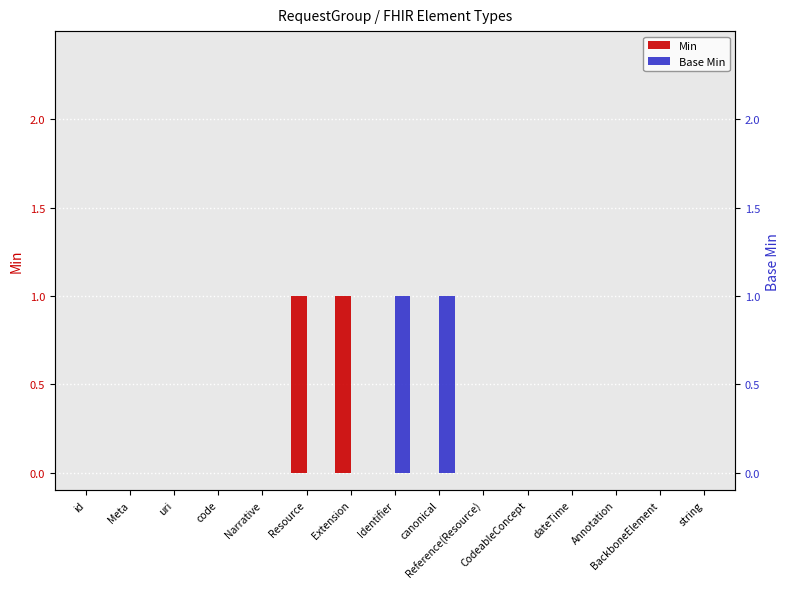

Reading left to right, extract all data points from this chart.

Min: 0	0	0	0	0	1	1	0	0	0	0	0	0	0	0
Base Min: 0	0	0	0	0	0	0	1	1	0	0	0	0	0	0